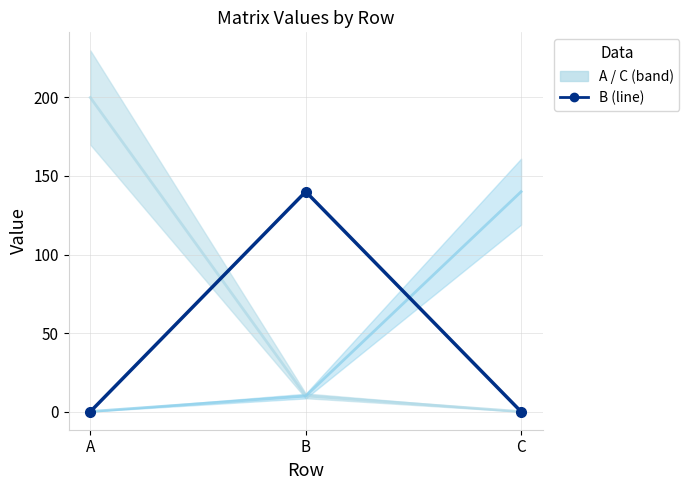

List the labels in order of value, smallest first.

C, A, B